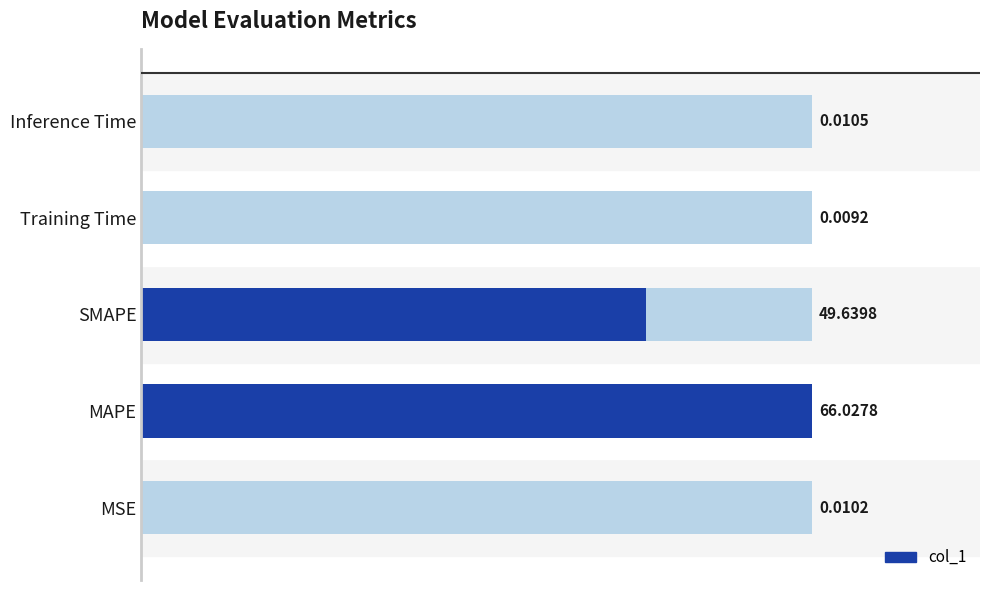

Reading right to left, transcribe all the data shown in this chart.

0.0	0.0	49.6	66.0	0.0